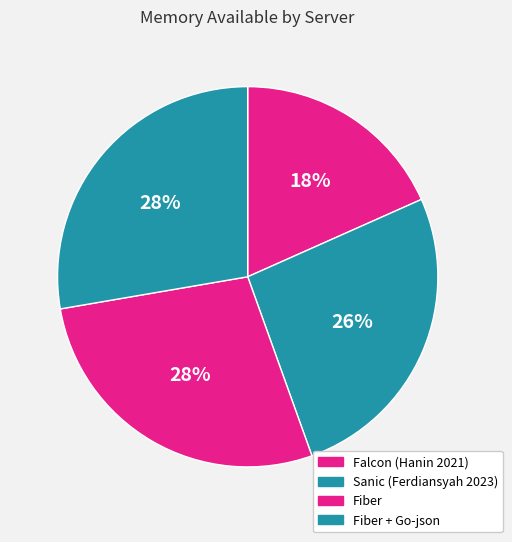

How many segments does this pie chart have?

4